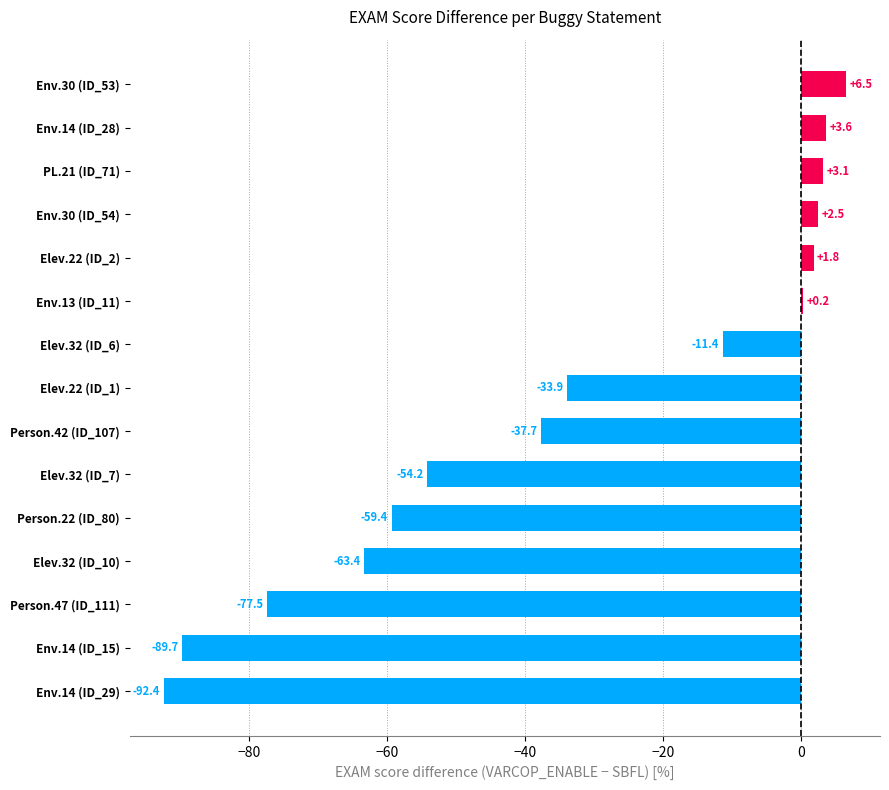

The value at Env.14 (ID_28) is 3.6. True or false?

True